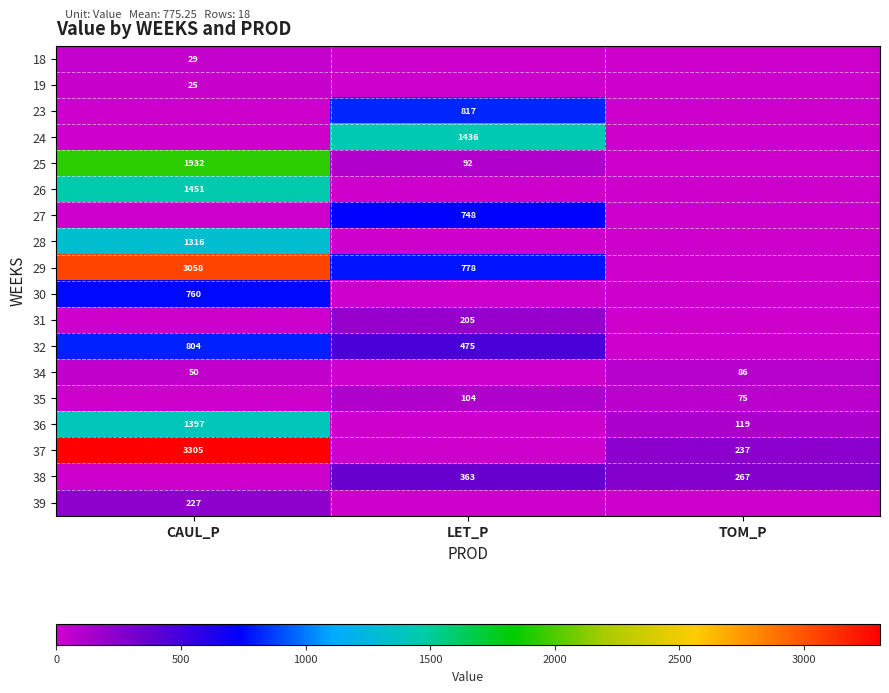

Is the value of 38 at LET_P greater than the value of 37 at TOM_P?

Yes